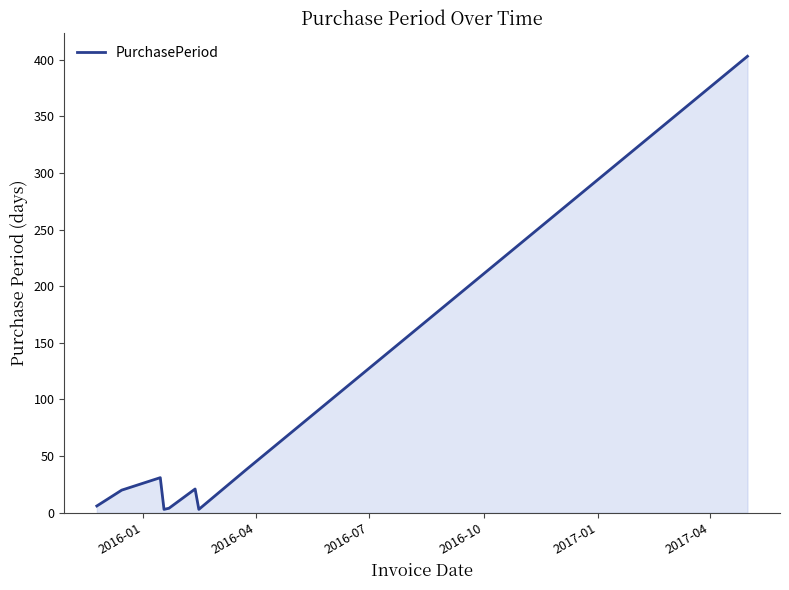

What is the difference between the maximum and minimum values?

400